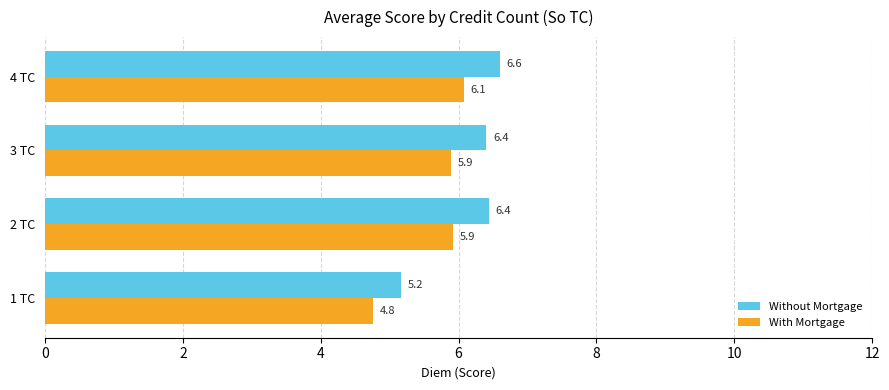

Is it true that Without Mortgage equals 3.3 at 2 TC?

False